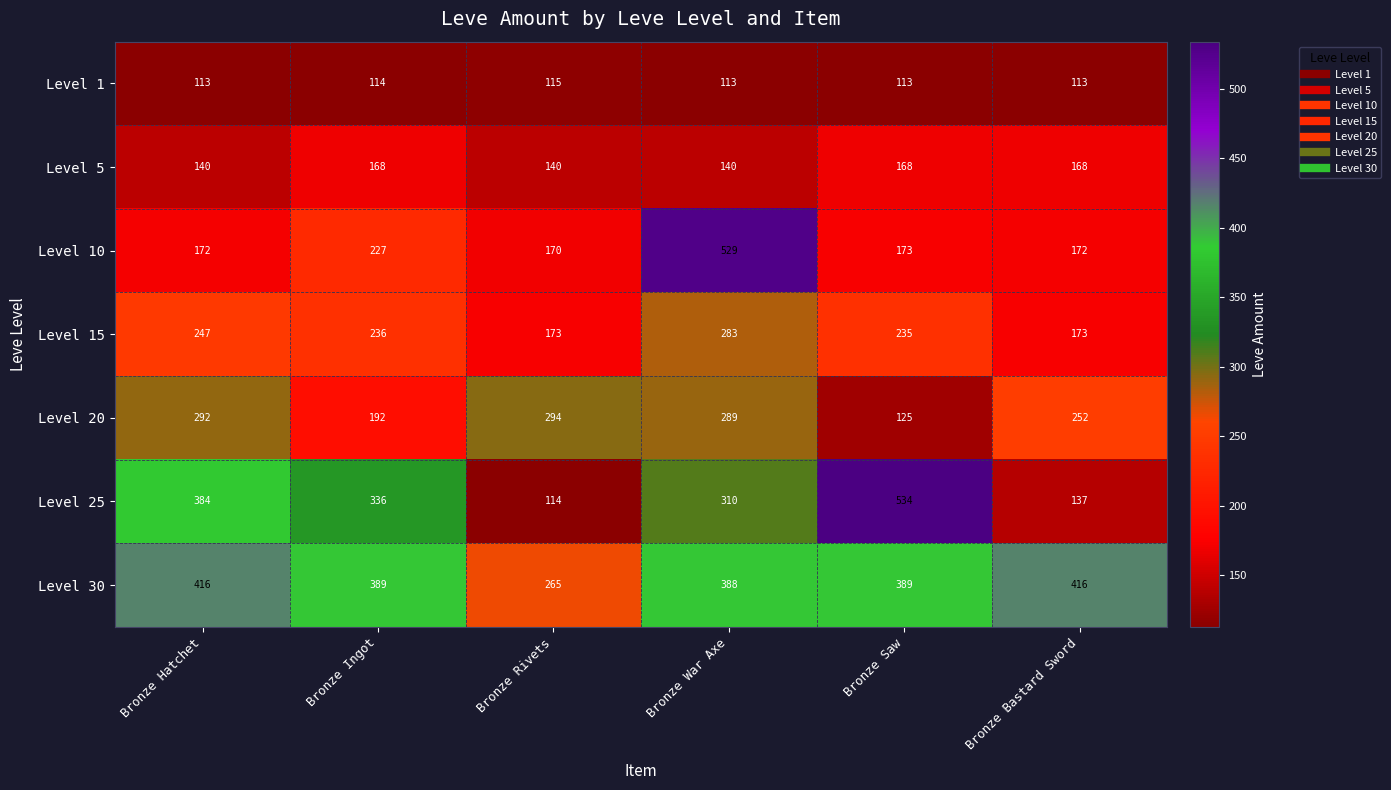

What is the total value across all series at Bronze Bastard Sword?

1431